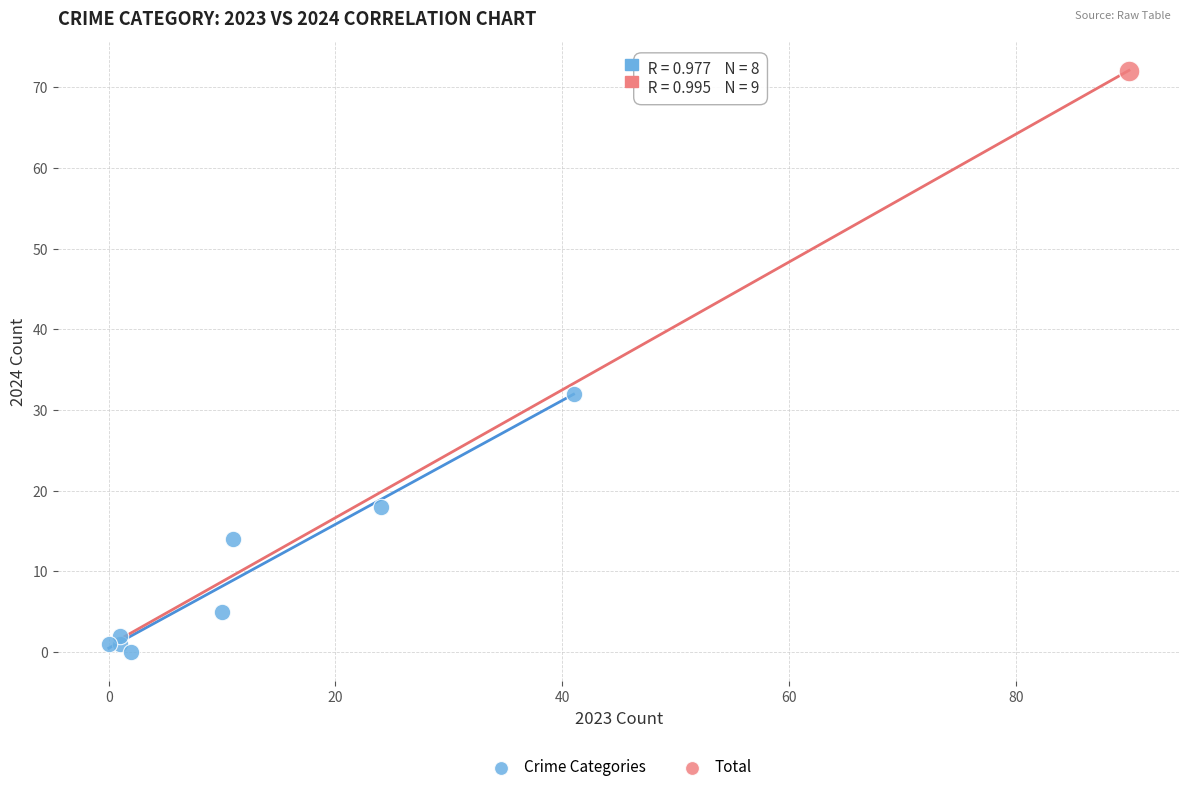

What are all the series names shown in the legend?

Crime Categories, Total